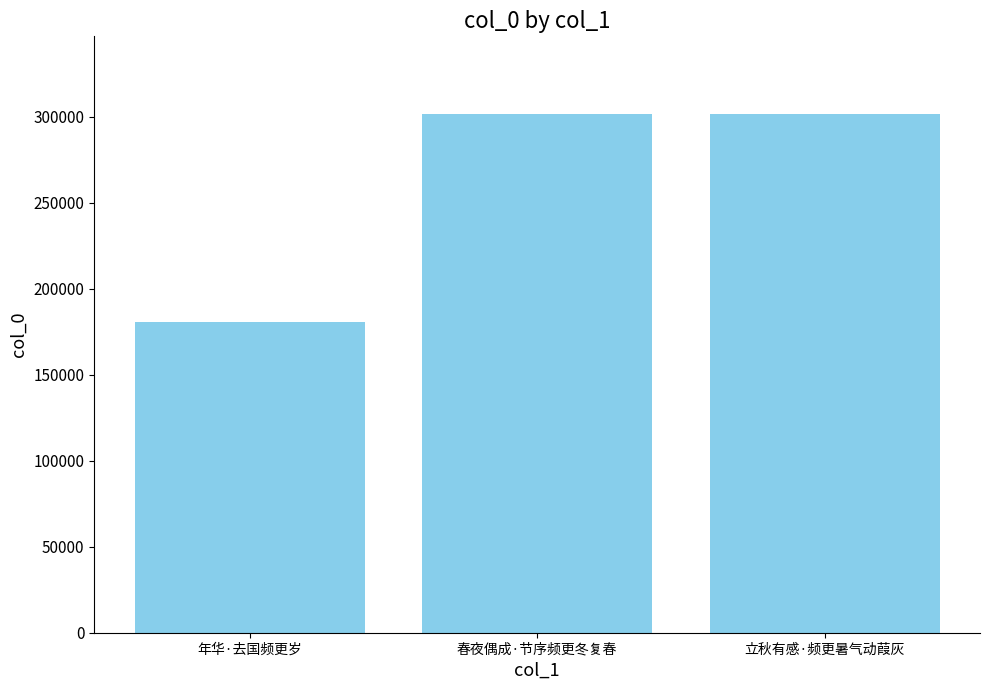

What is the label of the 2nd bar from the left?

春夜偶成·节序频更冬复春